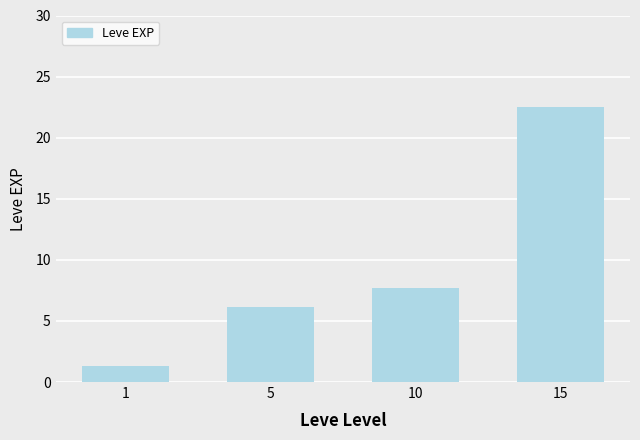

Rank the categories by value from lowest to highest.

1, 5, 10, 15